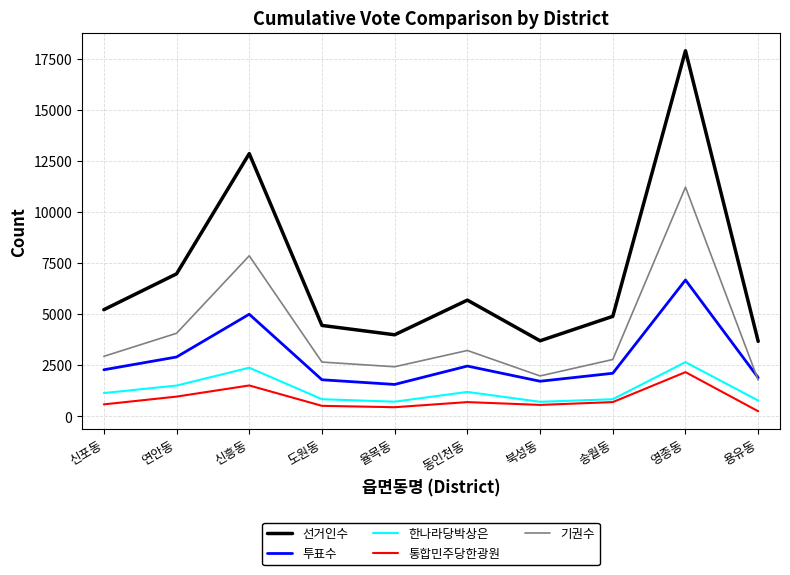

True or false: 선거인수 and 기권수 intersect in this chart.

False